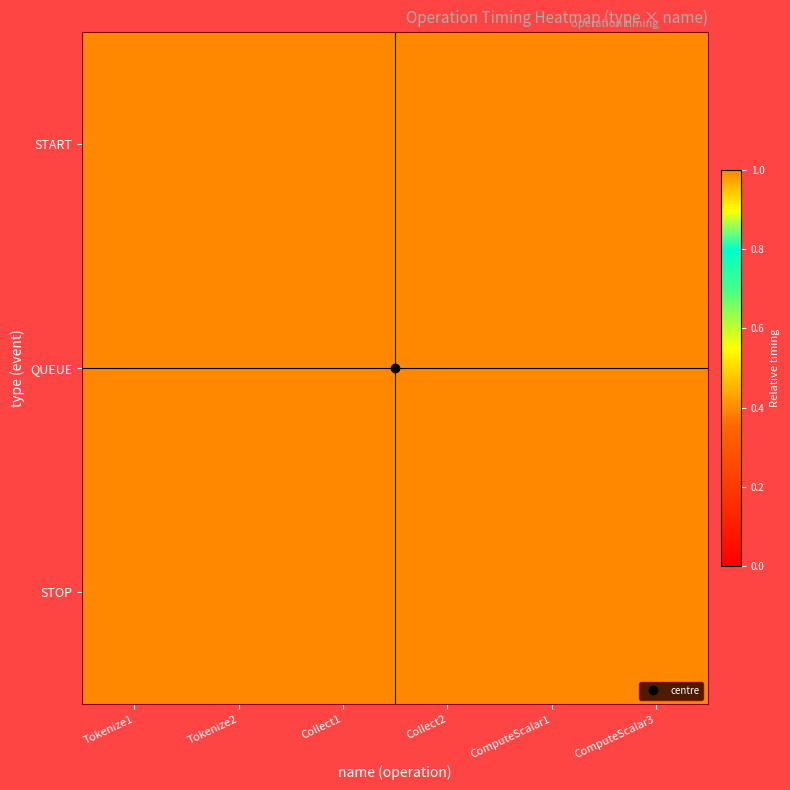

At how many categories does at least one series exceed 0?

6